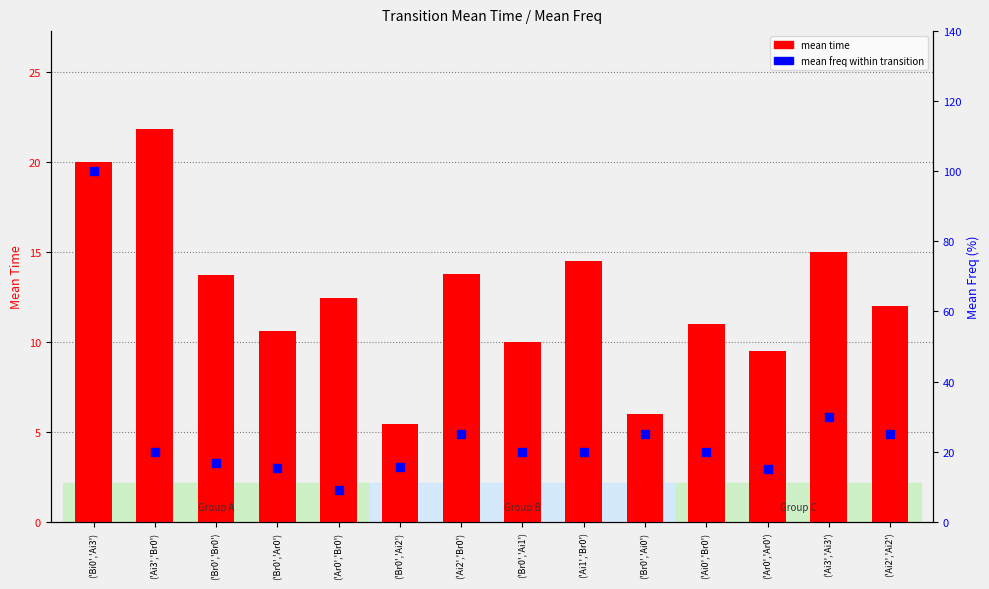

What is the total value across all series at ('Ai3','Ai3')?

45.0